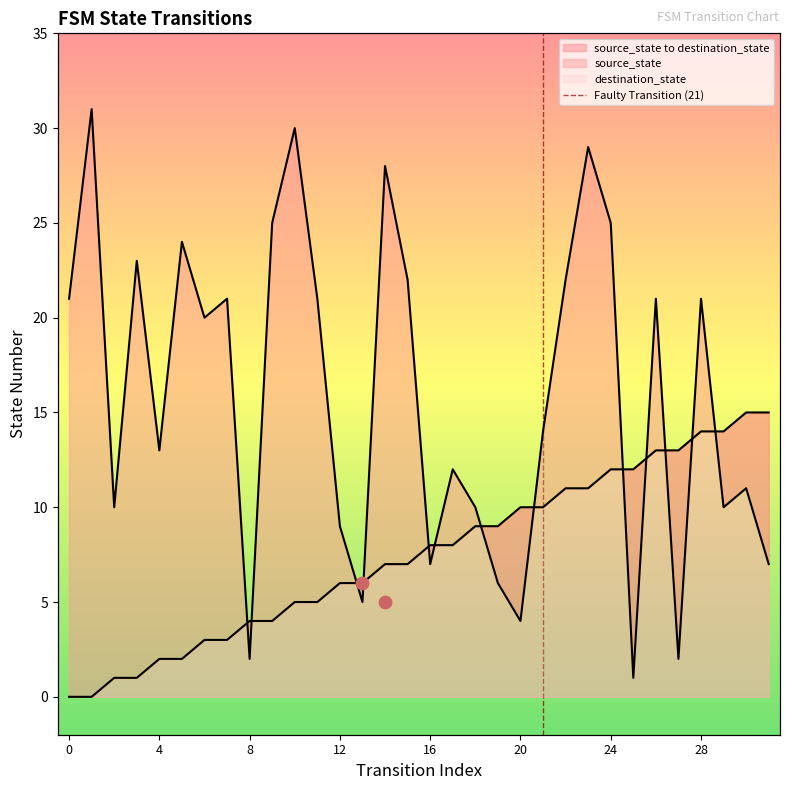

Which series has the widest spread of Y values?

destination_state